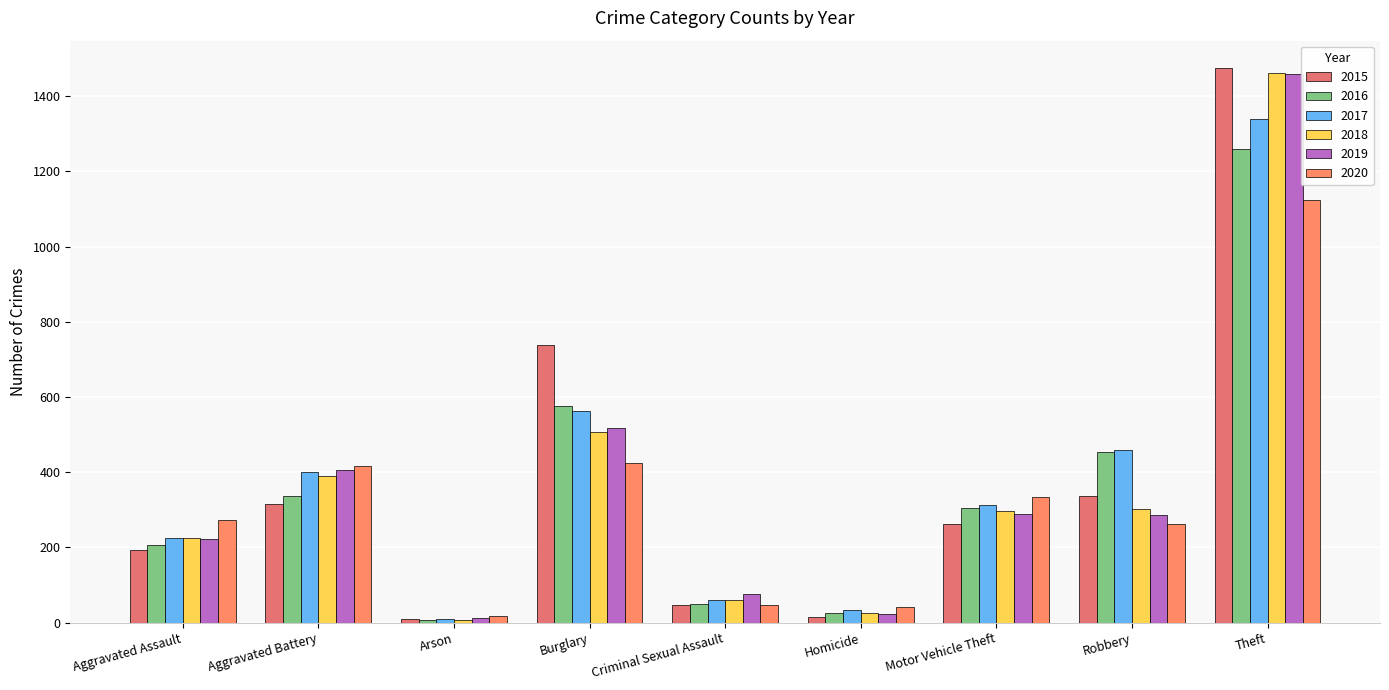

What is the label of the 1st bar from the right?

Theft